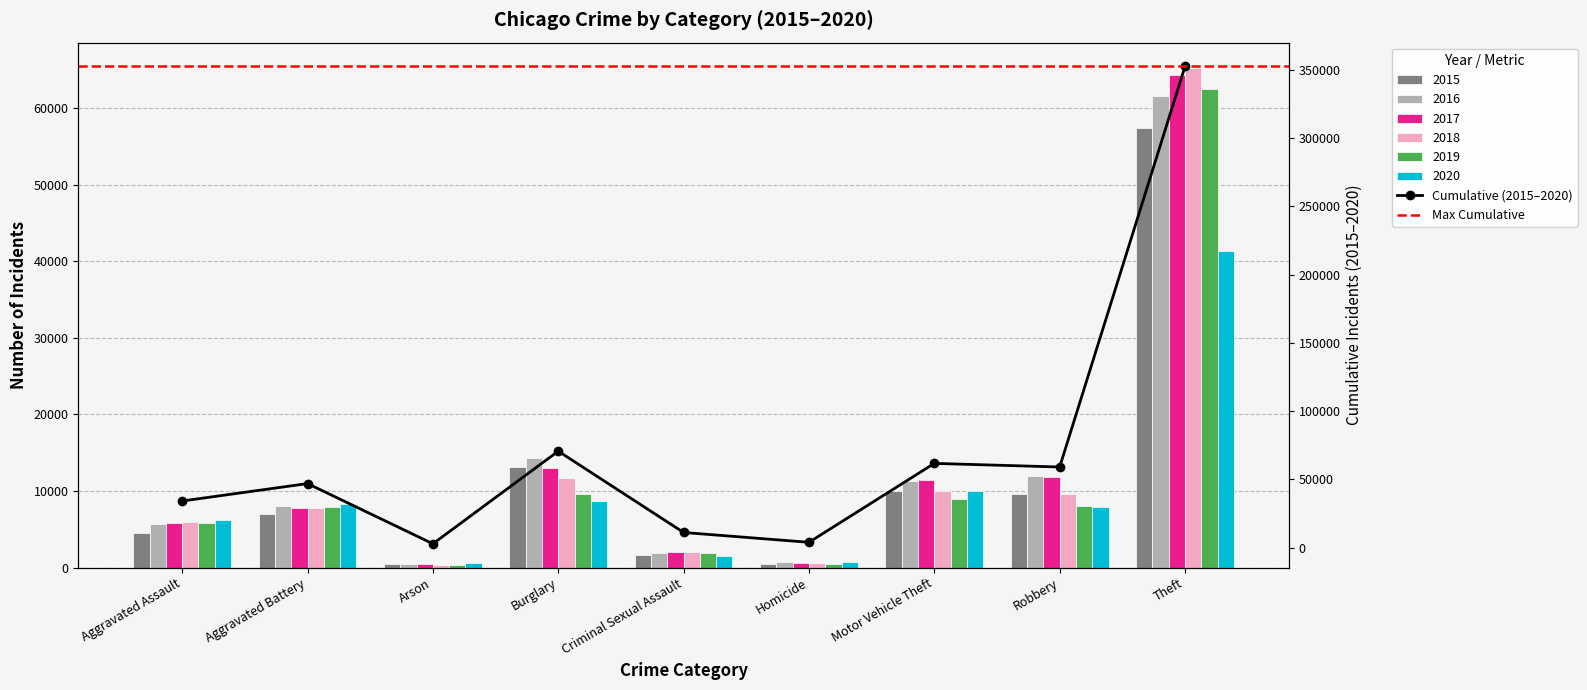

Where does the 2020 series first go above 7855?

Aggravated Battery